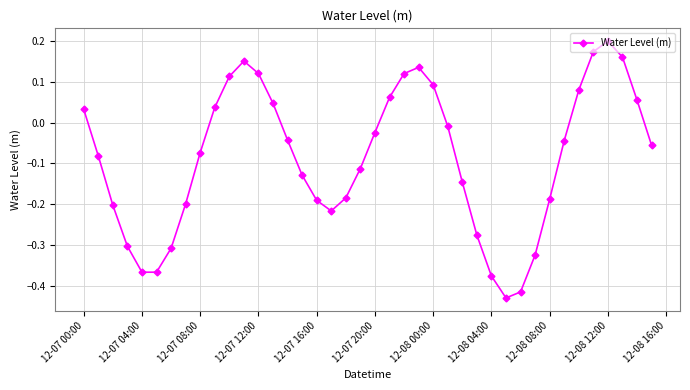

What is the difference between the maximum and minimum values?

0.6